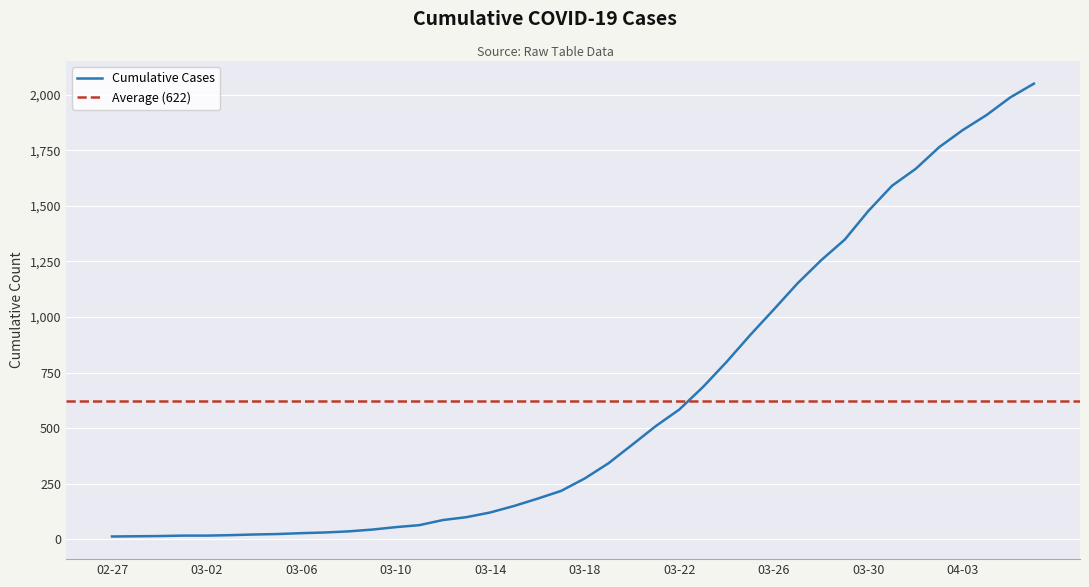

Is it true that the value at 2020-02-28 is 23?

False